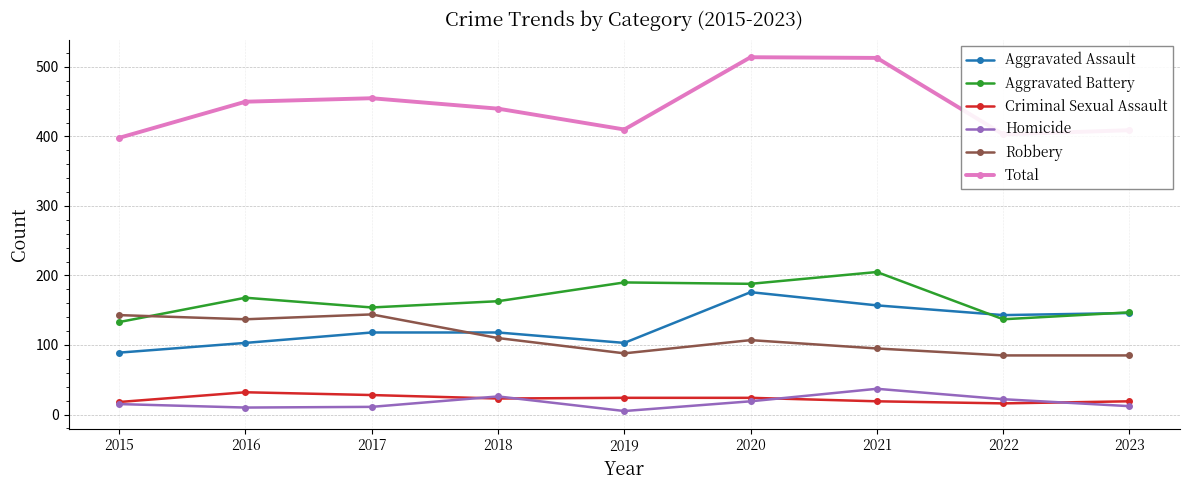

What is the value of the Criminal Sexual Assault point at the 9th from the left?

19